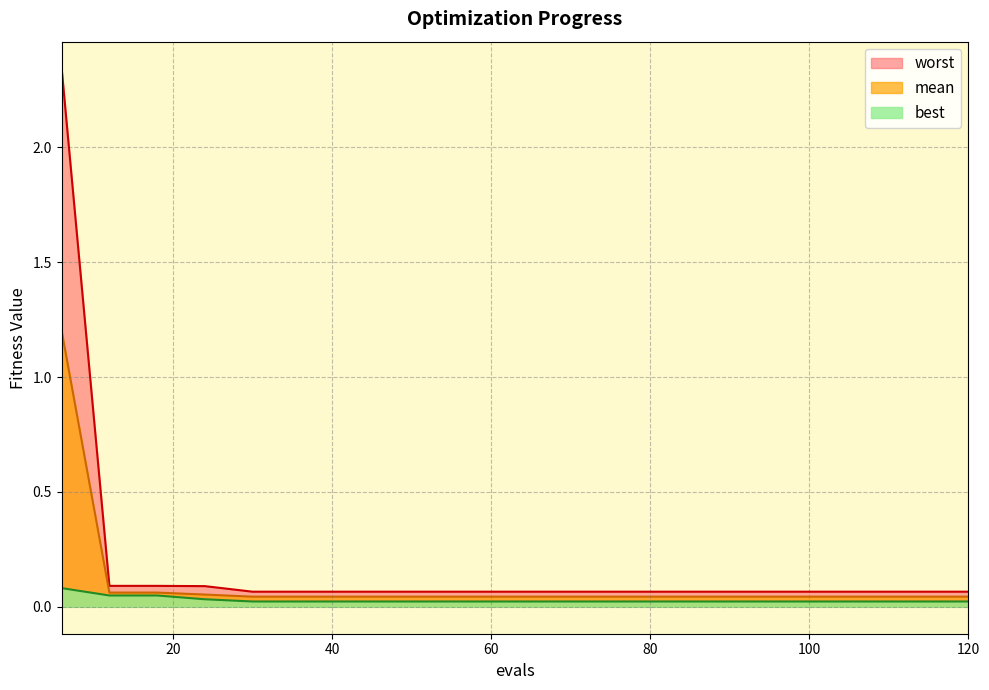

Reading right to left, what are all the values shown in this chart?

mean: 120=0.0	114=0.0	108=0.0	102=0.0	96=0.0	90=0.0	84=0.0	78=0.0	72=0.0	66=0.0	60=0.0	54=0.0	48=0.0	42=0.0	36=0.0	30=0.0	24=0.1	18=0.1	12=0.1	6=1.2
best: 120=0.0	114=0.0	108=0.0	102=0.0	96=0.0	90=0.0	84=0.0	78=0.0	72=0.0	66=0.0	60=0.0	54=0.0	48=0.0	42=0.0	36=0.0	30=0.0	24=0.0	18=0.0	12=0.0	6=0.1
worst: 120=0.1	114=0.1	108=0.1	102=0.1	96=0.1	90=0.1	84=0.1	78=0.1	72=0.1	66=0.1	60=0.1	54=0.1	48=0.1	42=0.1	36=0.1	30=0.1	24=0.1	18=0.1	12=0.1	6=2.3